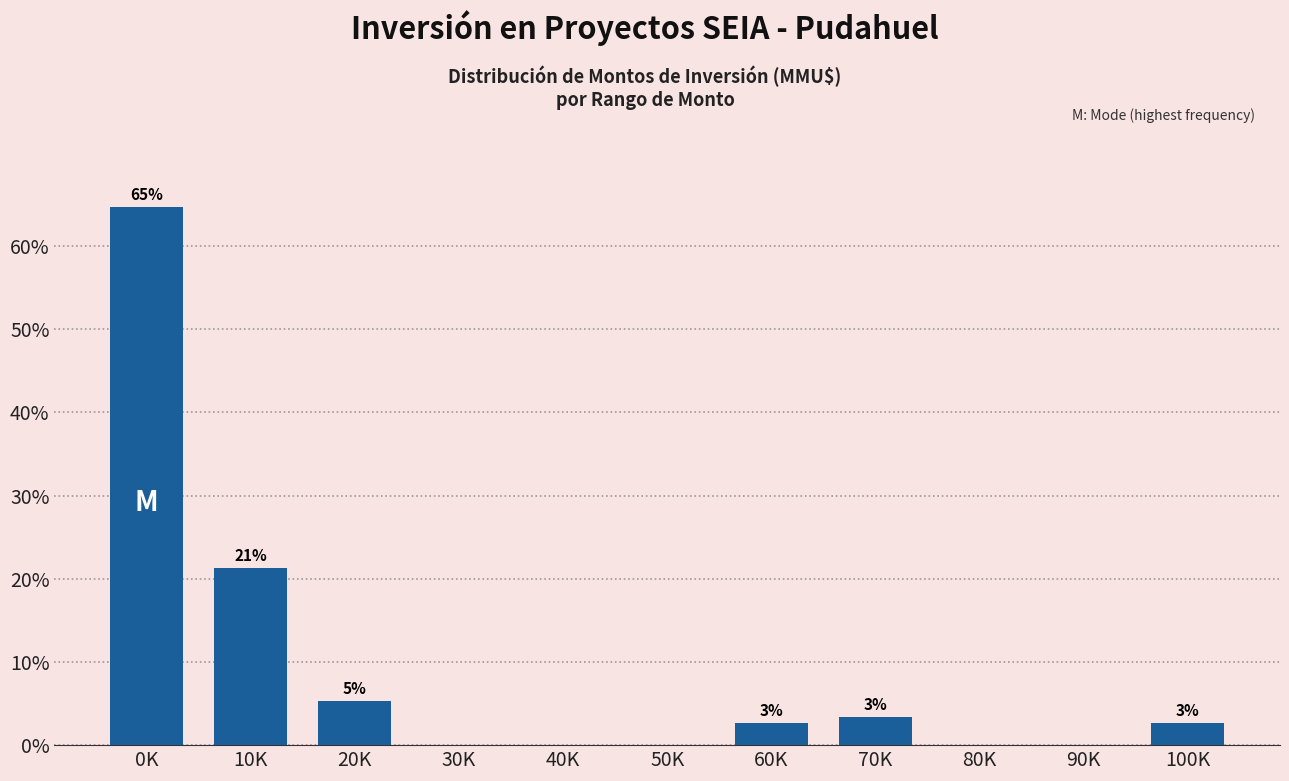

Are the bars horizontal?

No